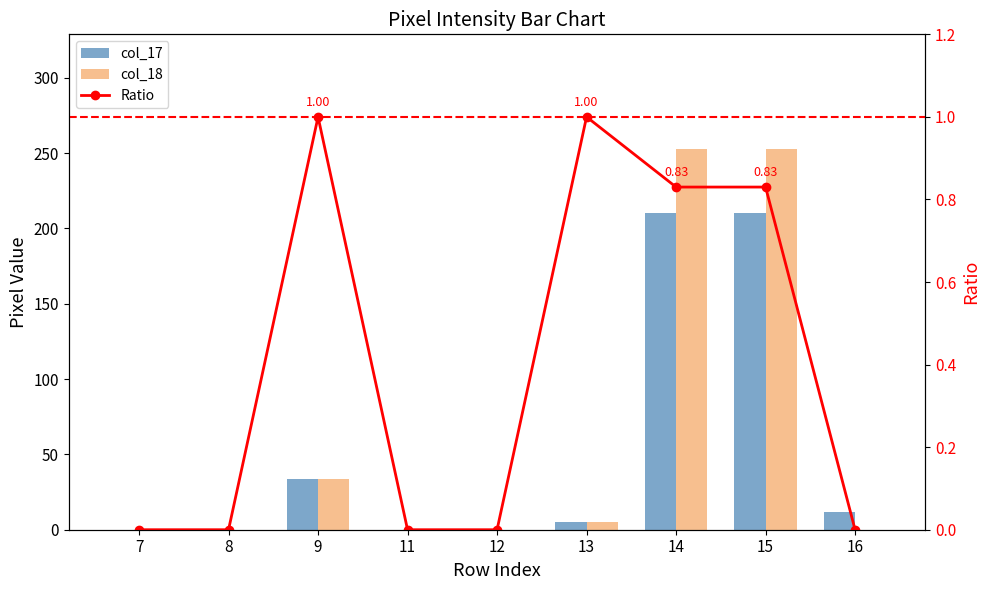

What is the value of the col_17 bar at the 8th from the left?

210.0